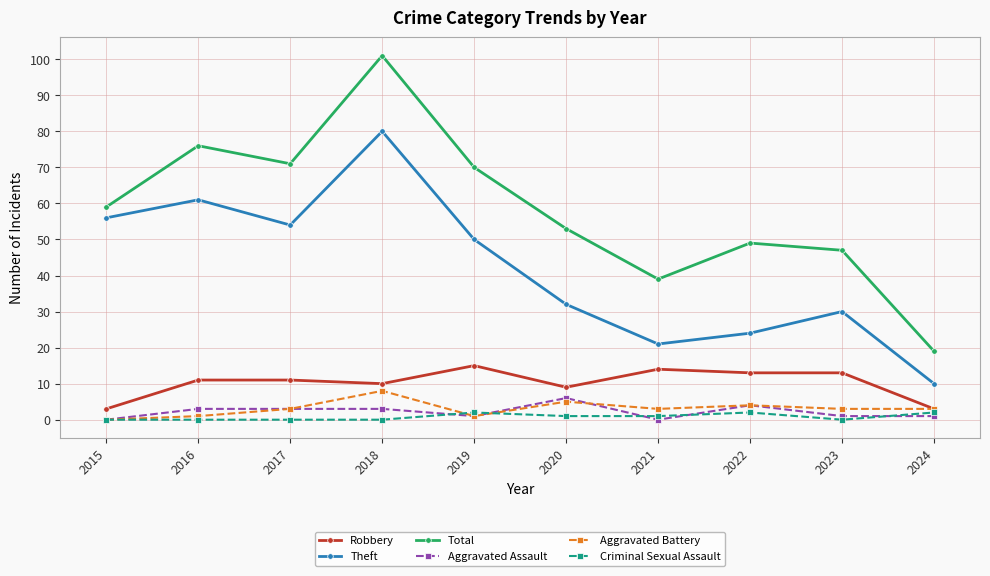

What is the value of the Aggravated Battery point at the 4th from the left?

8